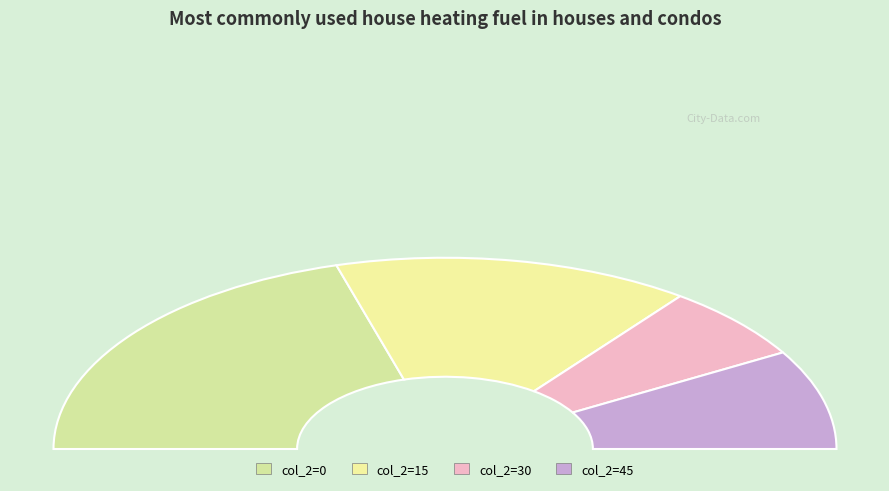

Combined, do 0 and 30 account for over 50%?

Yes